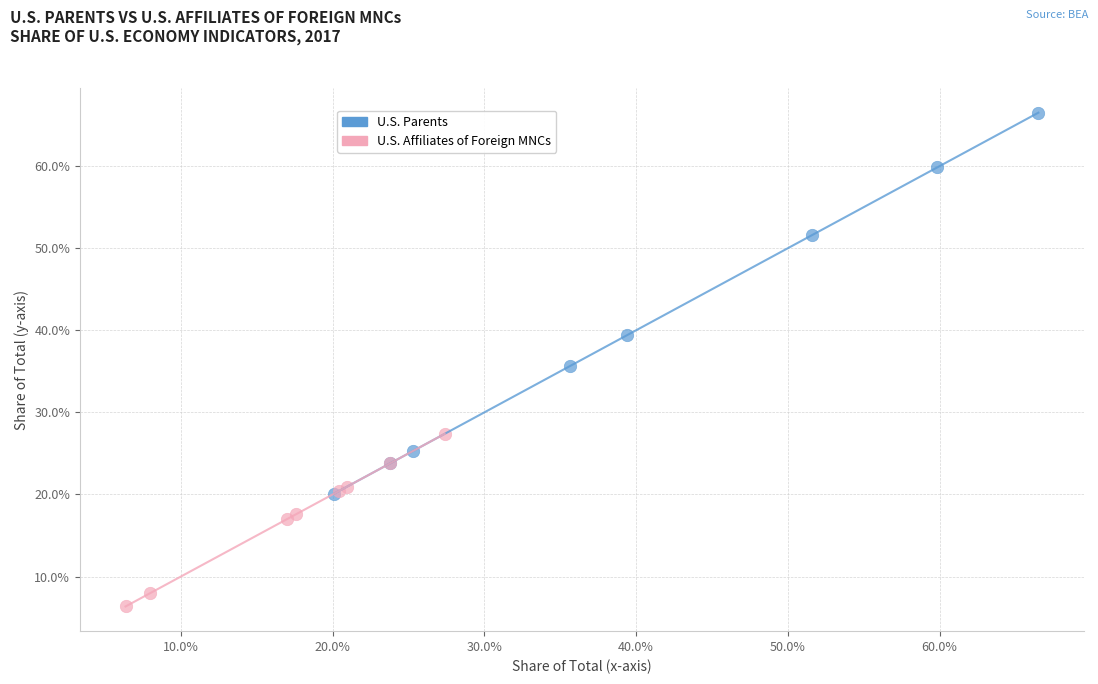

What are all the series names shown in the legend?

U.S. Parents, U.S. Affiliates of Foreign MNCs